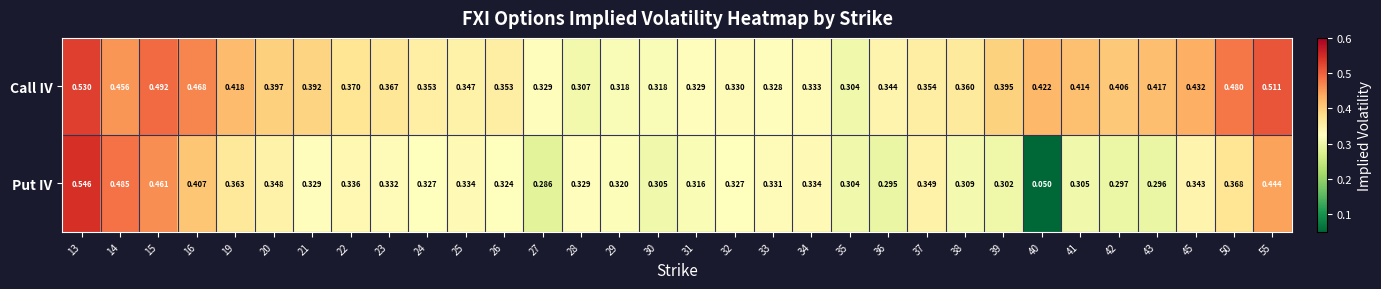

At 22, list the series in order from largest to smallest.

Call IV, Put IV